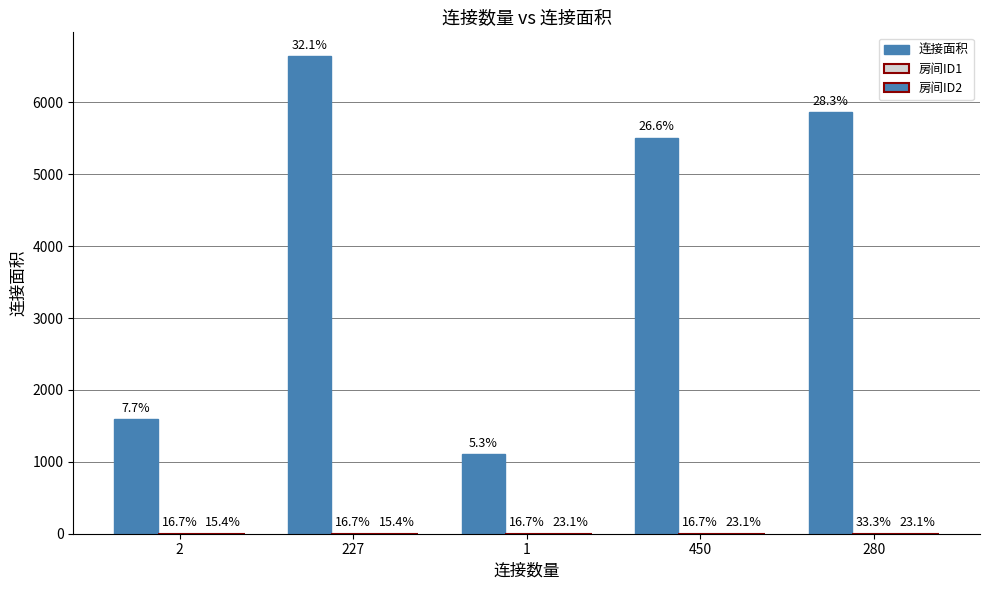

Which series has the largest total across all categories?

连接面积